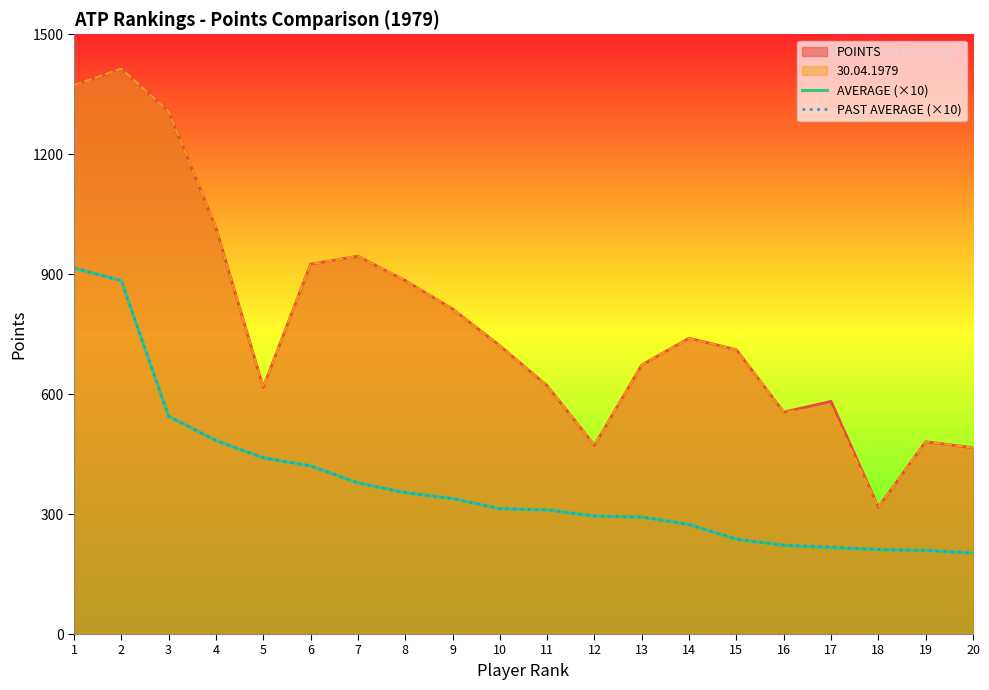

True or false: PAST AVERAGE (×10) has a value of 310.5 at 11.

True